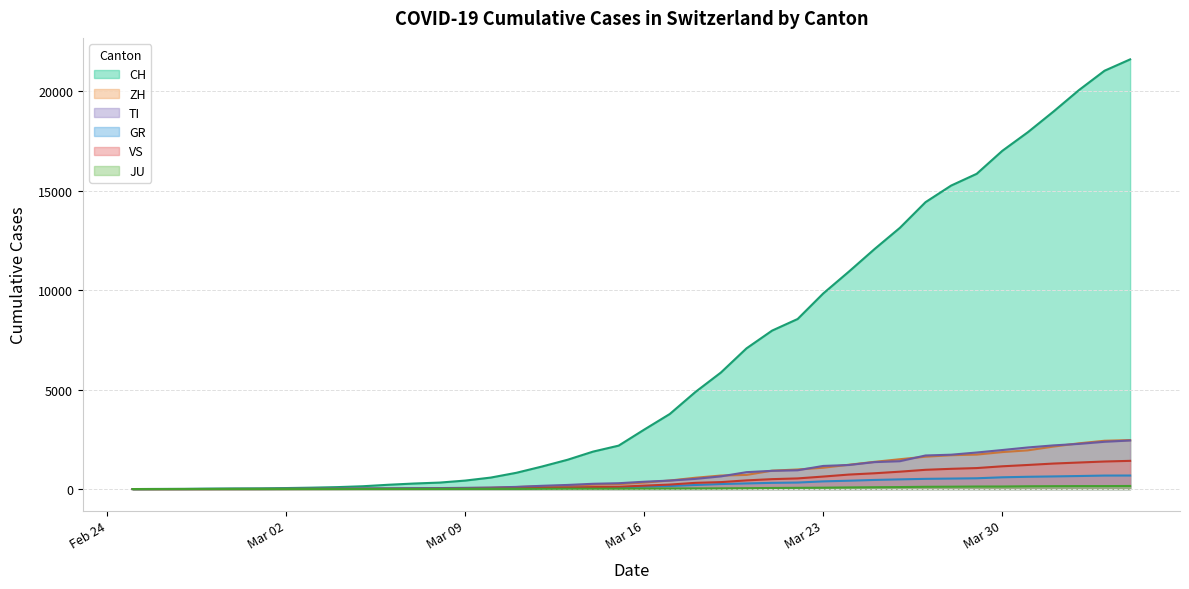

Is it true that ZH equals 2 at 2020-02-28?

True